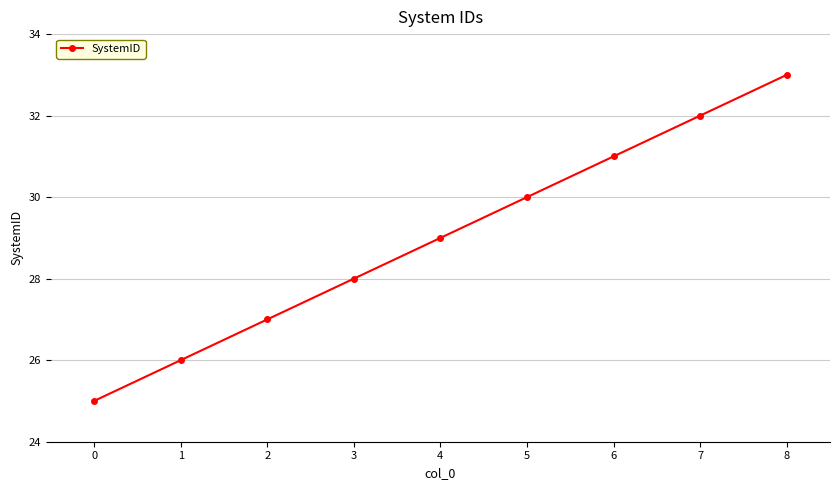

Does the chart have visible grid lines?

Yes